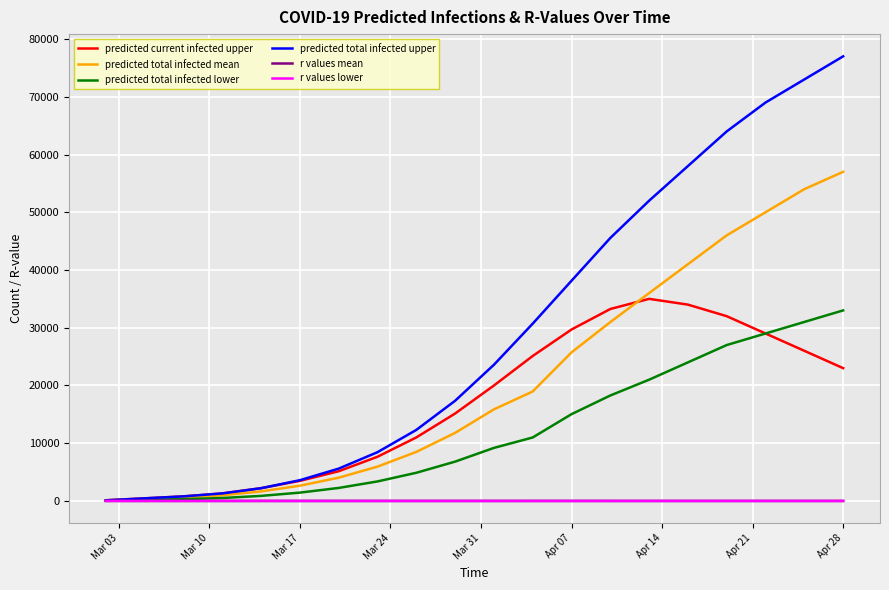

Which series has the largest total across all categories?

predicted total infected upper